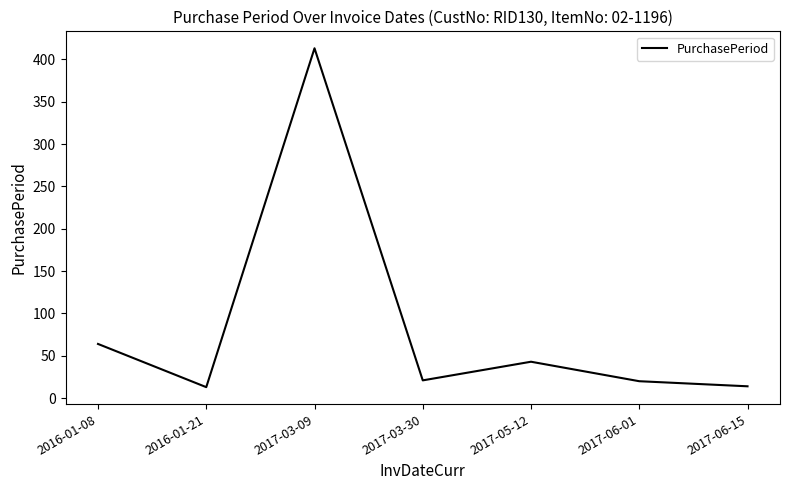

The chart shows a value of 14 at 2017-06-15. True or false?

True